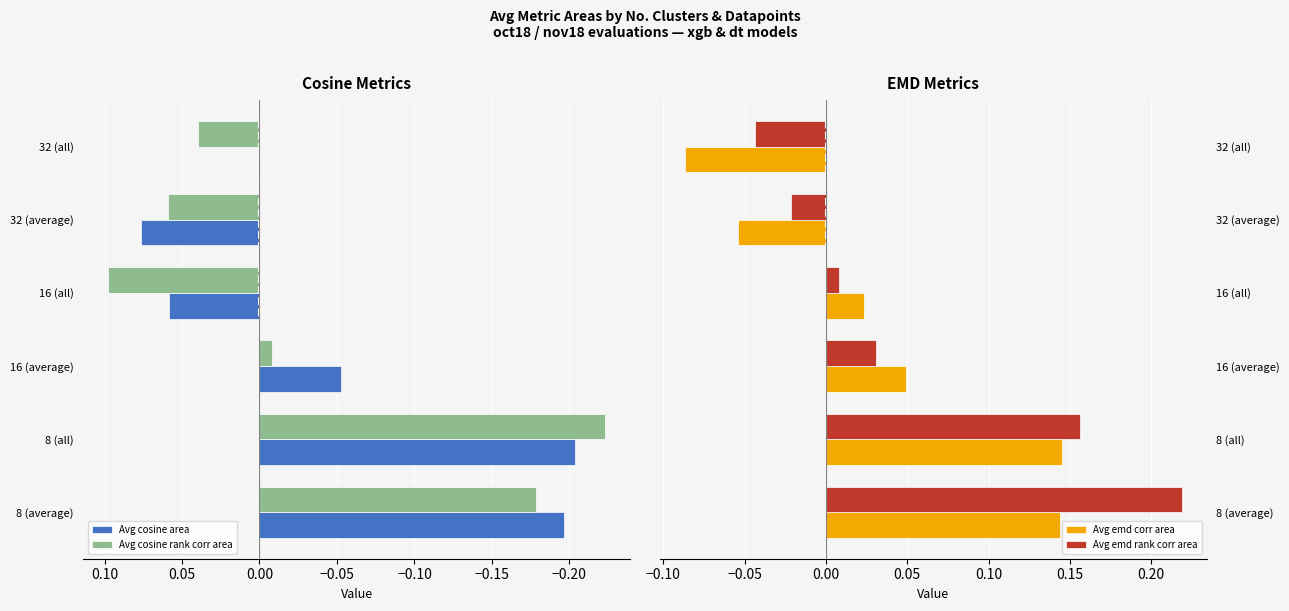

Count the number of data series in this chart.

4